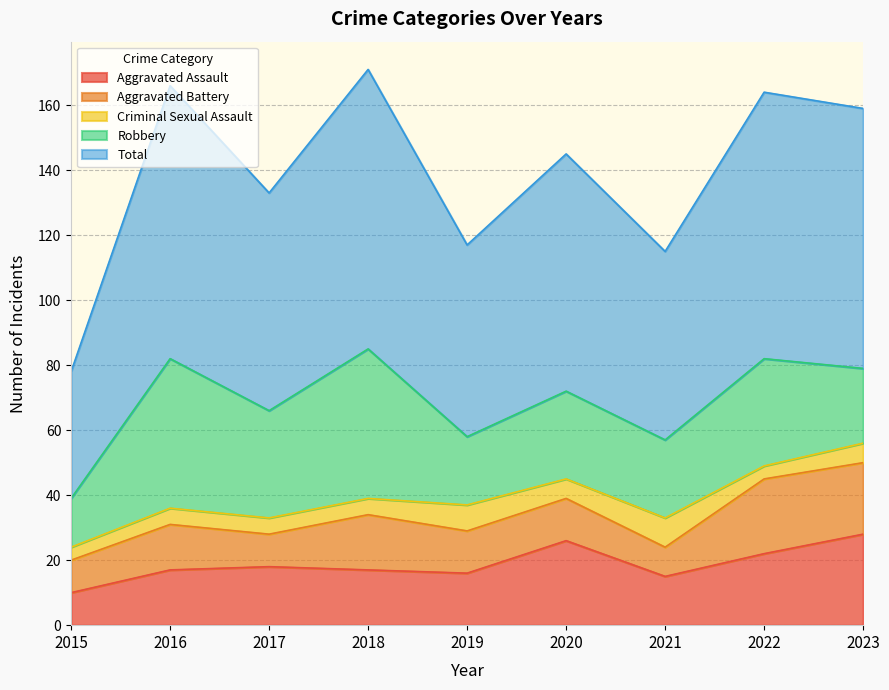

True or false: Robbery and Criminal Sexual Assault intersect in this chart.

False